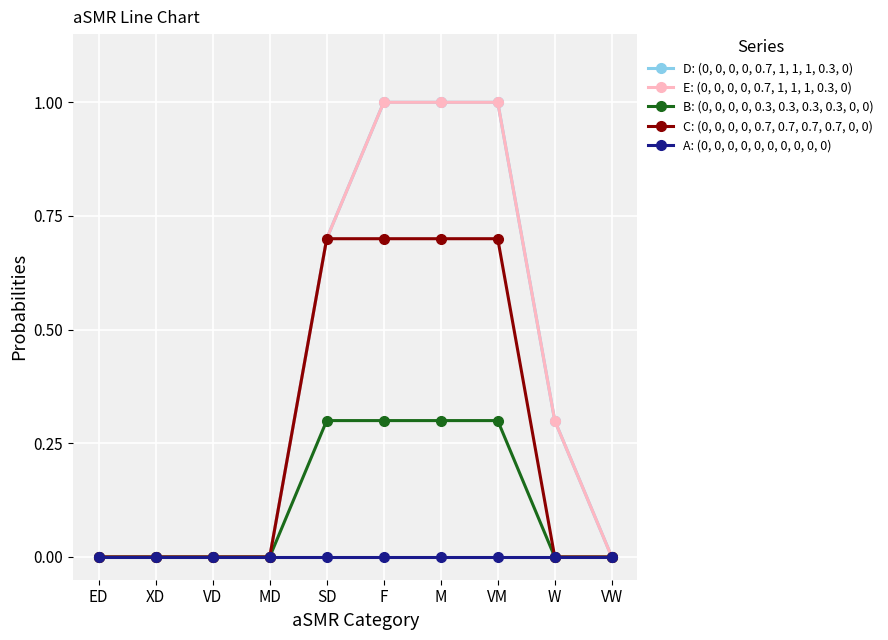

Reading left to right, transcribe all the data shown in this chart.

D: (0, 0, 0, 0, 0.7, 1, 1, 1, 0.3, 0): ED=0.0	XD=0.0	VD=0.0	MD=0.0	SD=0.7	F=1.0	M=1.0	VM=1.0	W=0.3	VW=0.0
E: (0, 0, 0, 0, 0.7, 1, 1, 1, 0.3, 0): ED=0.0	XD=0.0	VD=0.0	MD=0.0	SD=0.7	F=1.0	M=1.0	VM=1.0	W=0.3	VW=0.0
B: (0, 0, 0, 0, 0.3, 0.3, 0.3, 0.3, 0, 0): ED=0.0	XD=0.0	VD=0.0	MD=0.0	SD=0.3	F=0.3	M=0.3	VM=0.3	W=0.0	VW=0.0
C: (0, 0, 0, 0, 0.7, 0.7, 0.7, 0.7, 0, 0): ED=0.0	XD=0.0	VD=0.0	MD=0.0	SD=0.7	F=0.7	M=0.7	VM=0.7	W=0.0	VW=0.0
A: (0, 0, 0, 0, 0, 0, 0, 0, 0, 0): ED=0.0	XD=0.0	VD=0.0	MD=0.0	SD=0.0	F=0.0	M=0.0	VM=0.0	W=0.0	VW=0.0